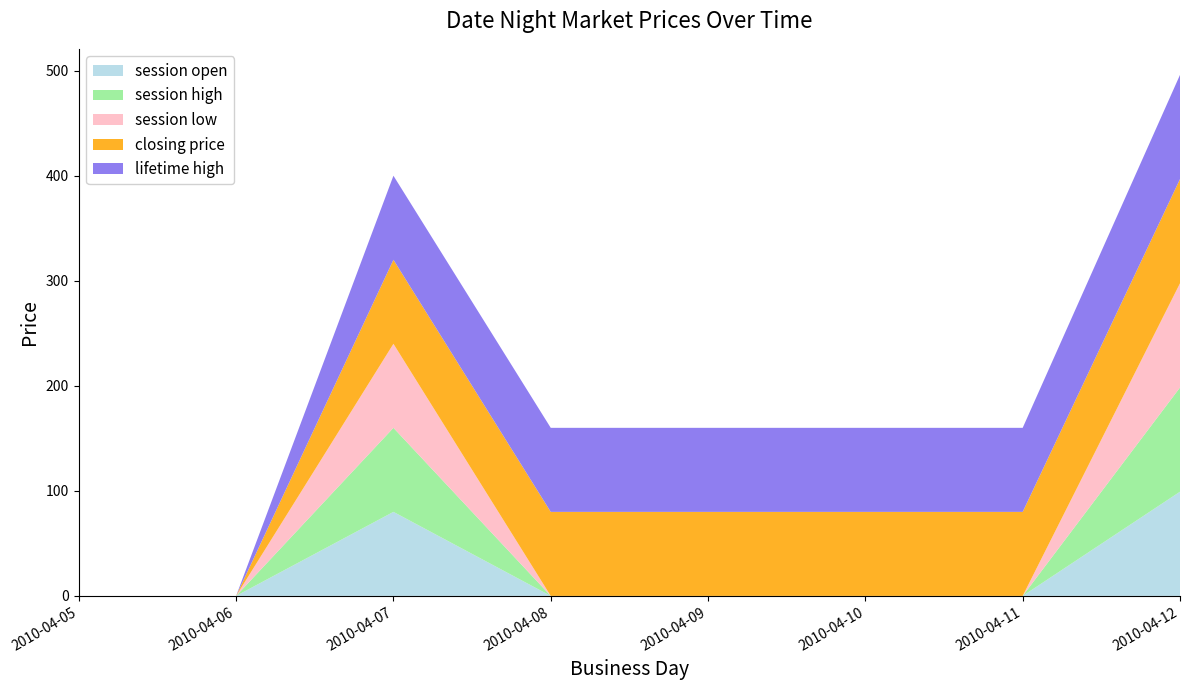

Reading left to right, what are all the values shown in this chart?

session open: 0.0	0.0	80.0	0.0	0.0	0.0	0.0	99.2
session high: 0.0	0.0	80.0	0.0	0.0	0.0	0.0	99.2
session low: 0.0	0.0	80.0	0.0	0.0	0.0	0.0	99.2
closing price: 0.0	0.0	80.0	80.0	80.0	80.0	80.0	99.2
lifetime high: 0.0	0.0	80.0	80.0	80.0	80.0	80.0	99.2